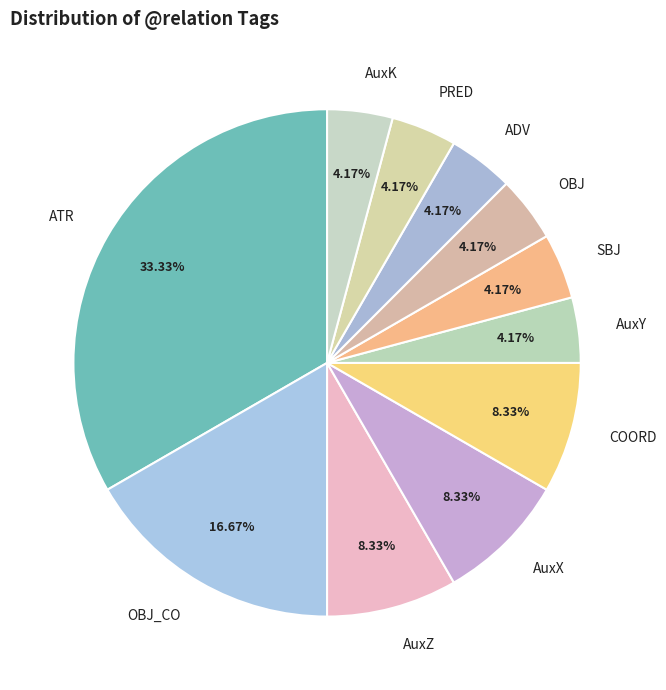

Which category has the biggest portion of the pie?

ATR